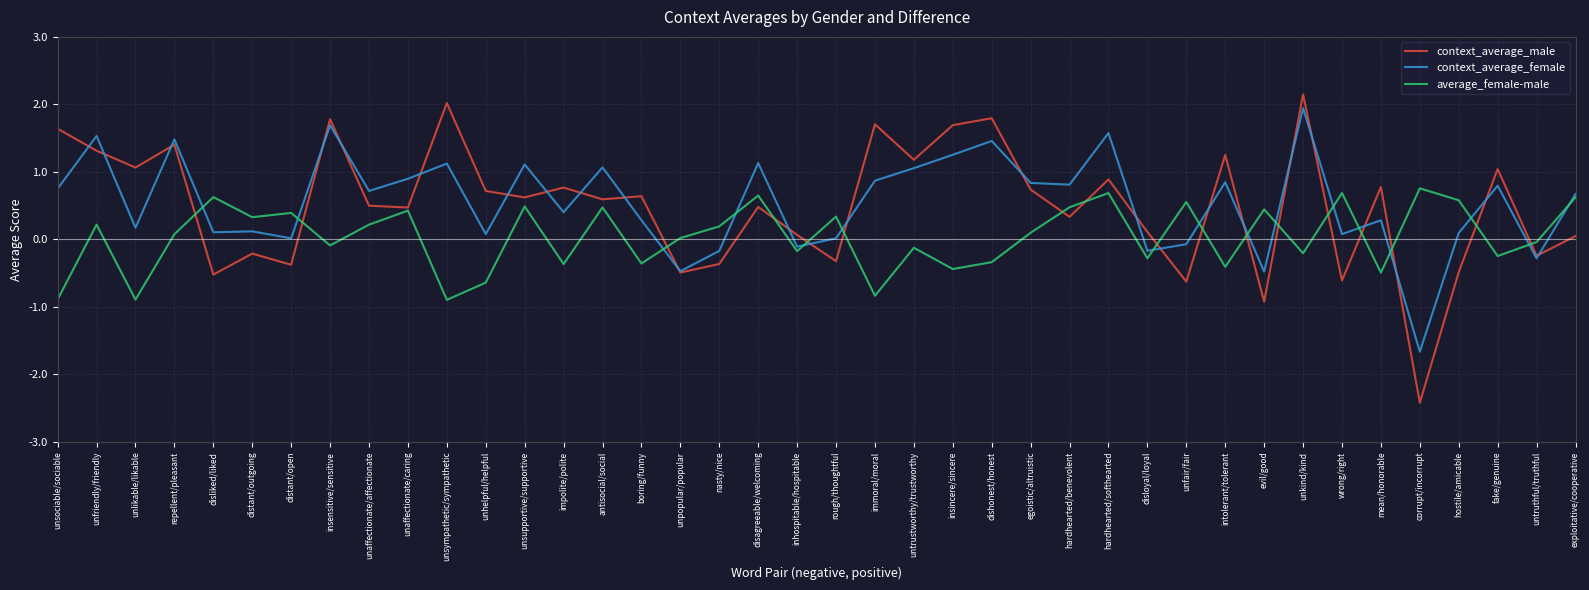

What position from the right is antisocial/social?

26